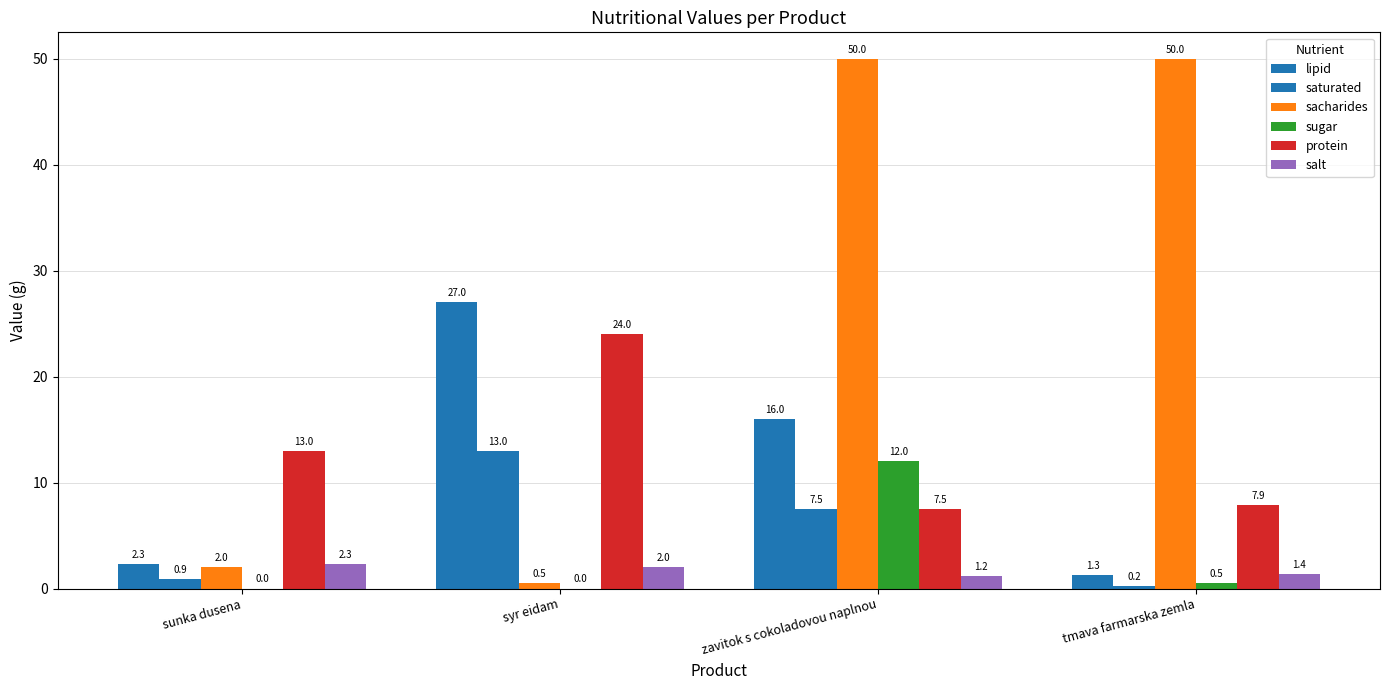

What is the difference between the maximum and minimum values in the protein series?

16.5